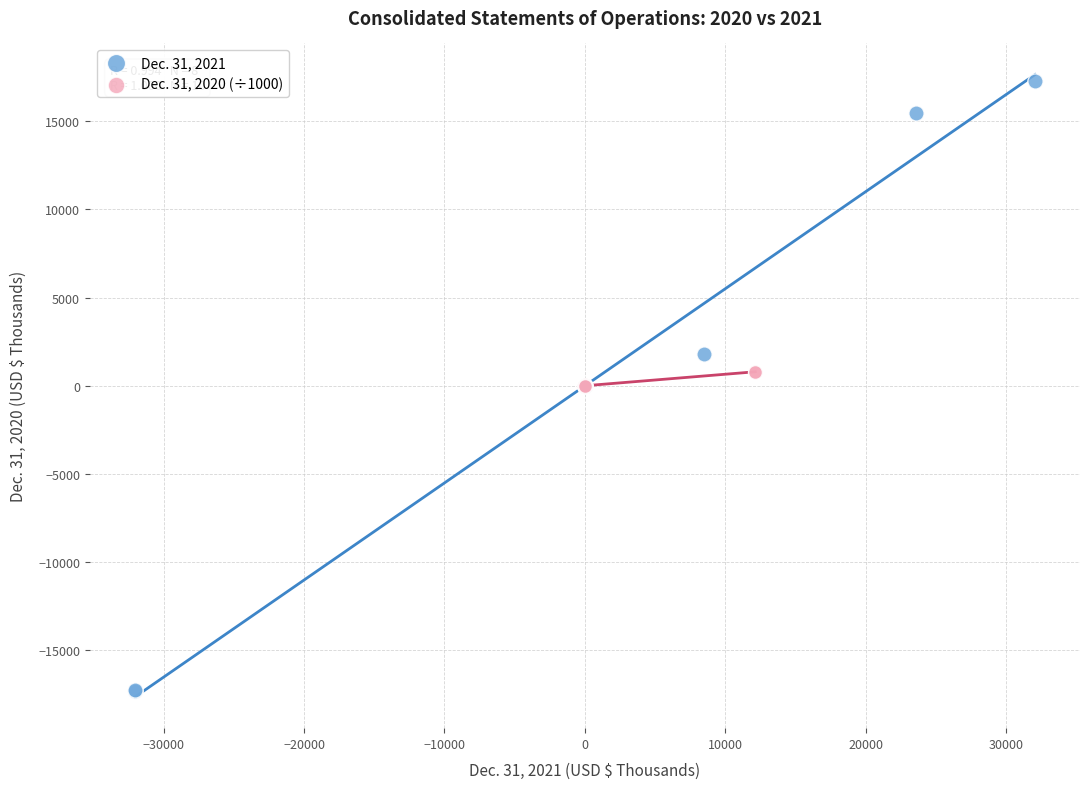

Which series has the largest Y range (max minus min)?

Dec. 31, 2021